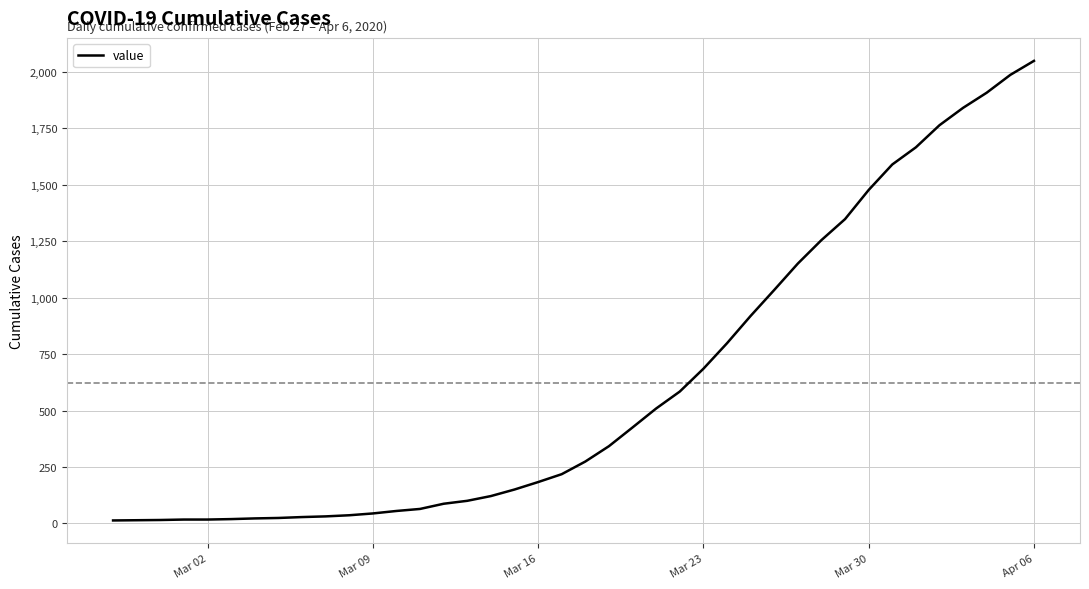

How many lines are shown in the chart?

1